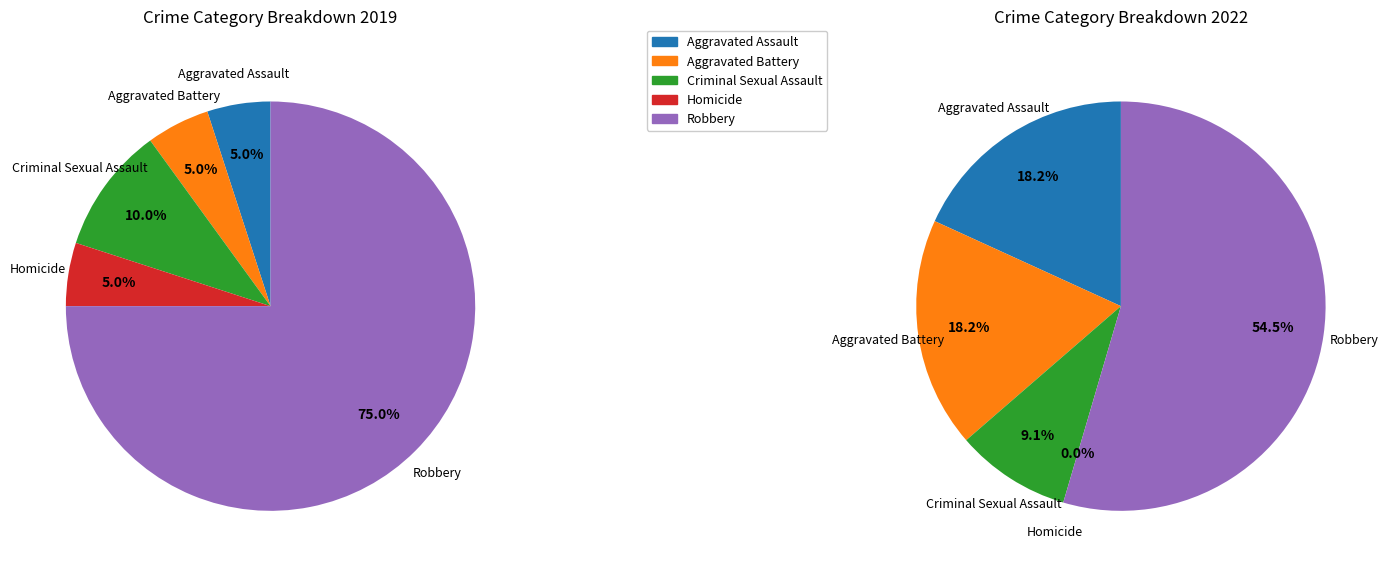

Is there any slice that represents more than half of the pie?

Yes